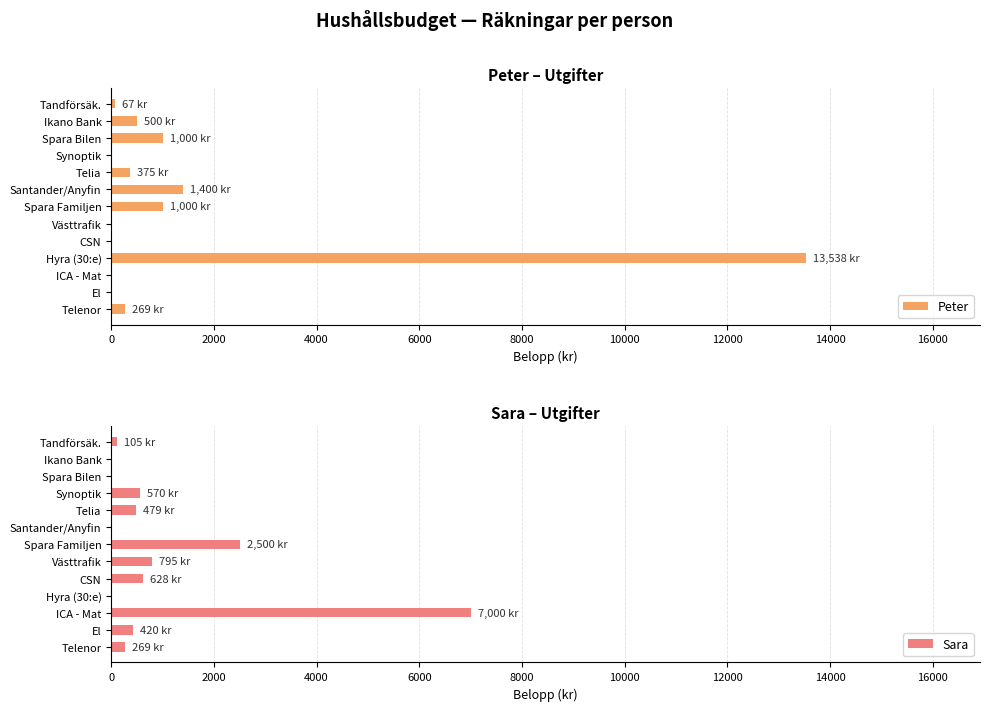

What is the sum of all Peter values?

18149